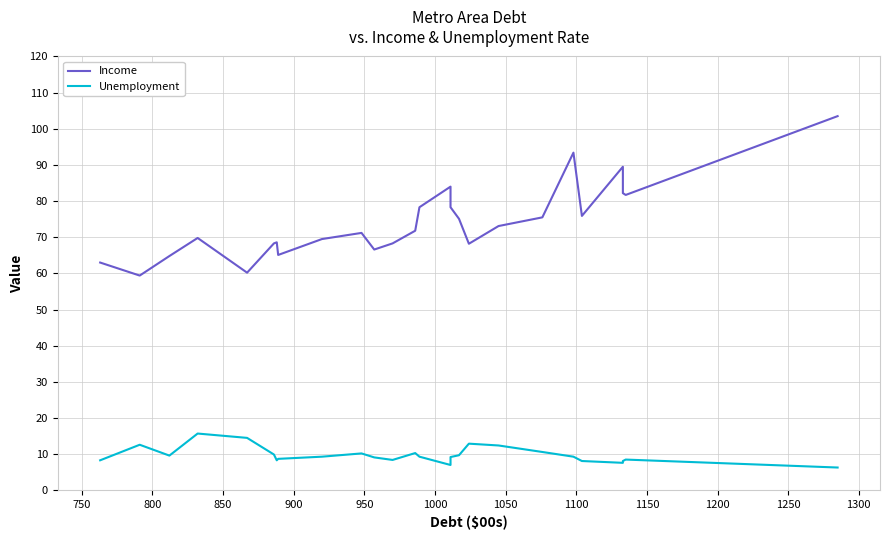

List the series in order of their peak value, highest first.

Income, Unemployment